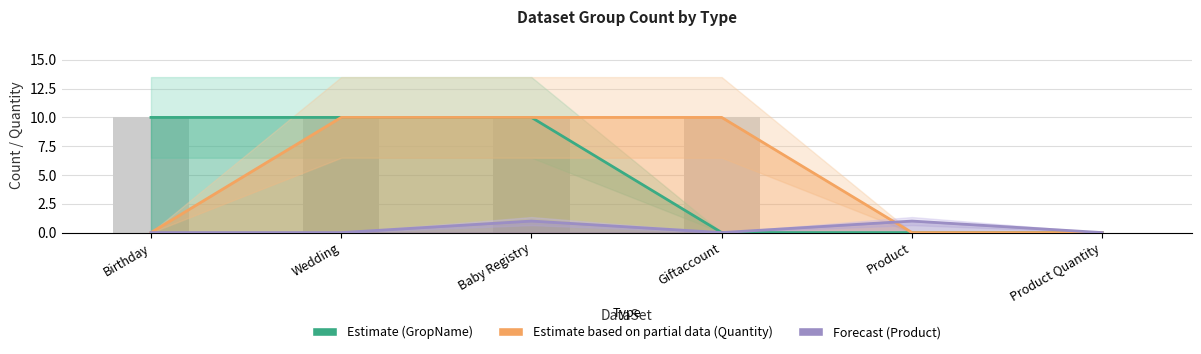

Reading left to right, transcribe all the data shown in this chart.

Estimate (GropName): 10	10	10	0	0	0
Estimate based on partial data (Quantity): 0	10	10	10	0	0
Forecast (Product): 0	0	1	0	1	0